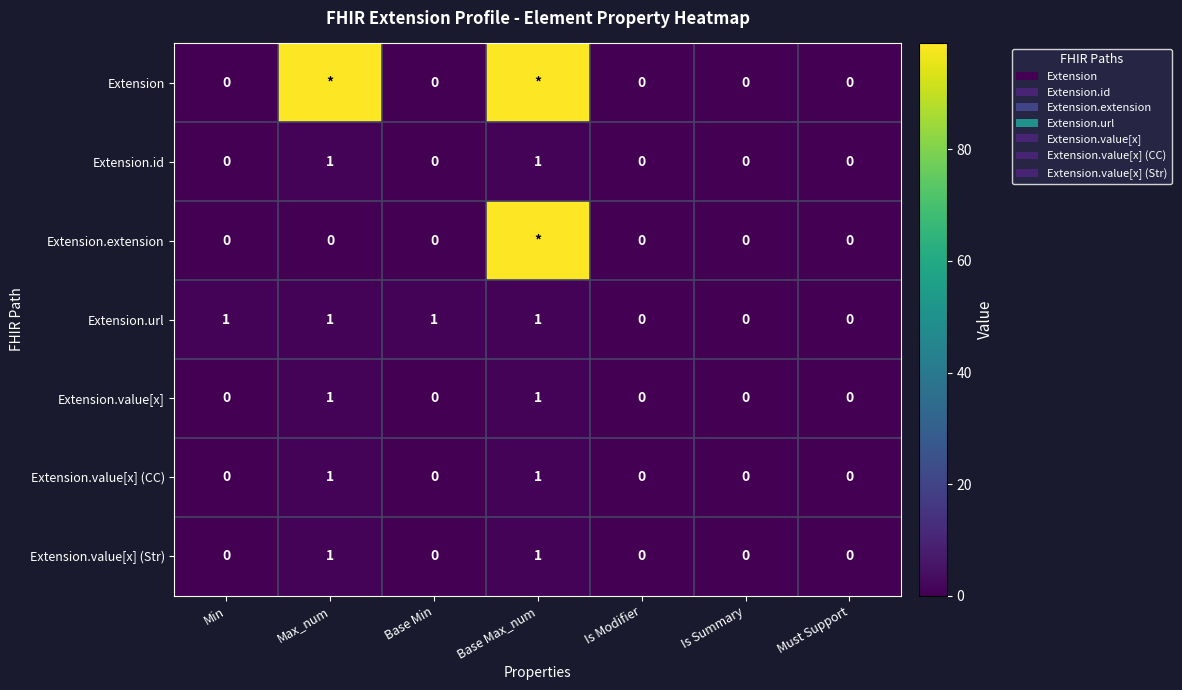

Count the Extension.value[x] (Str) values in the range 0 to 1.

7